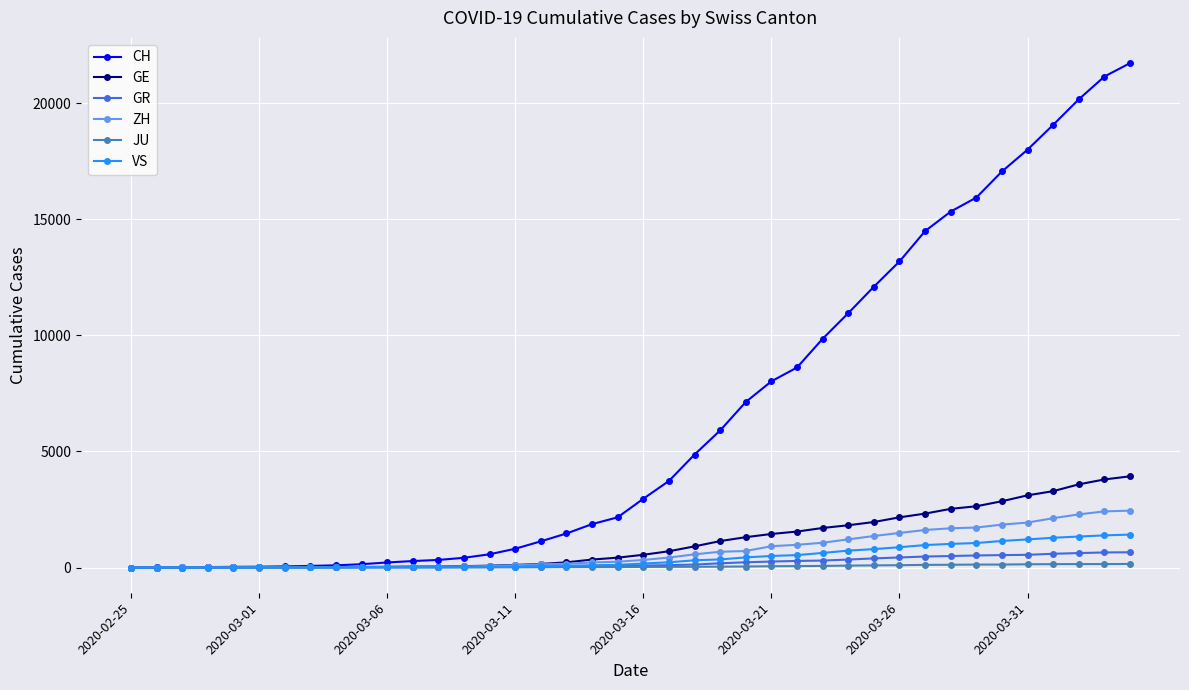

What is the maximum value for GR?

657